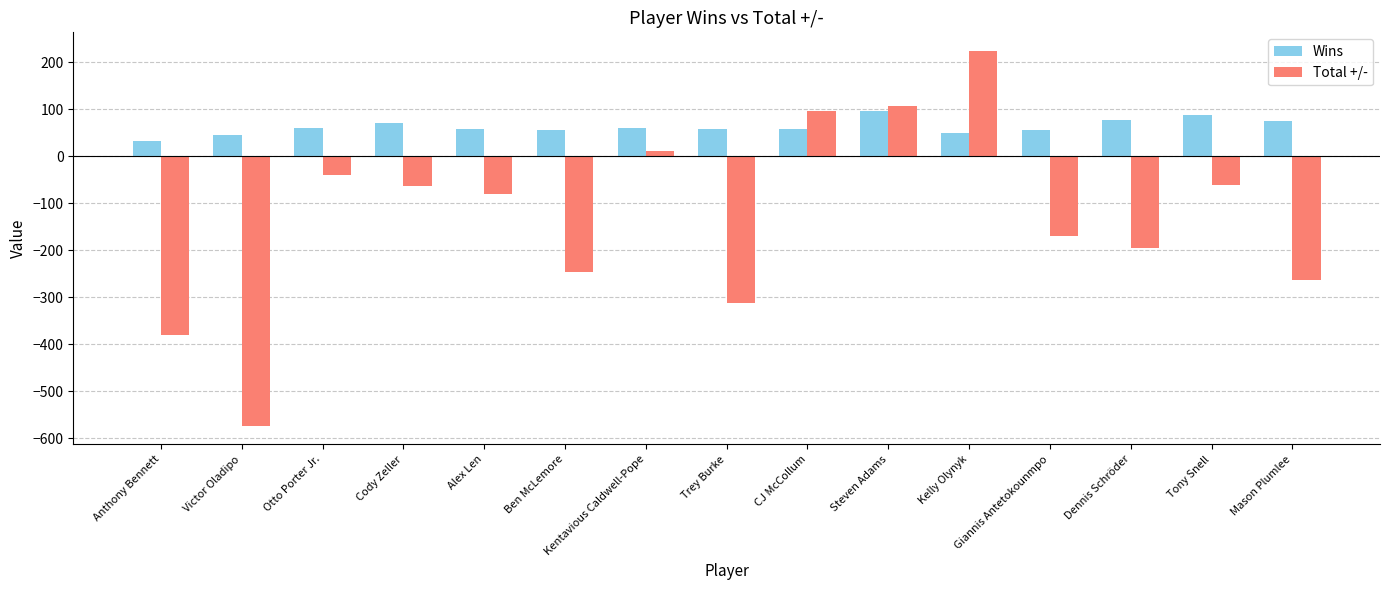

What is the sum of the Wins values at Otto Porter Jr. and Victor Oladipo?

106